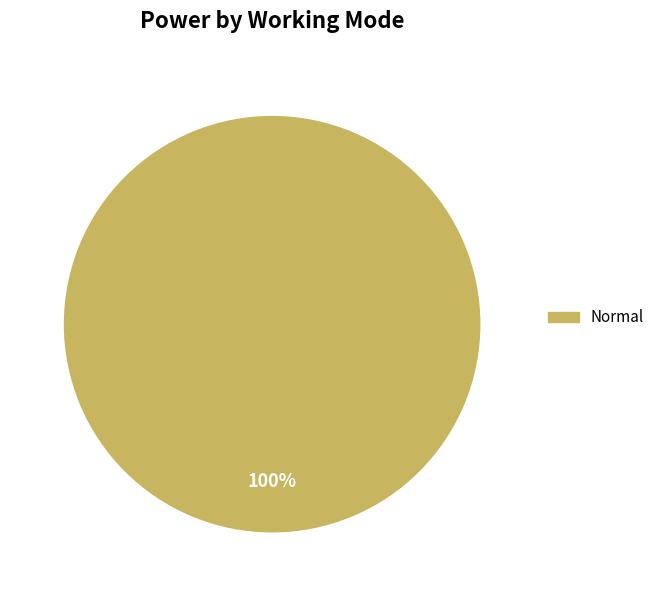

Does any single category account for the majority?

Yes